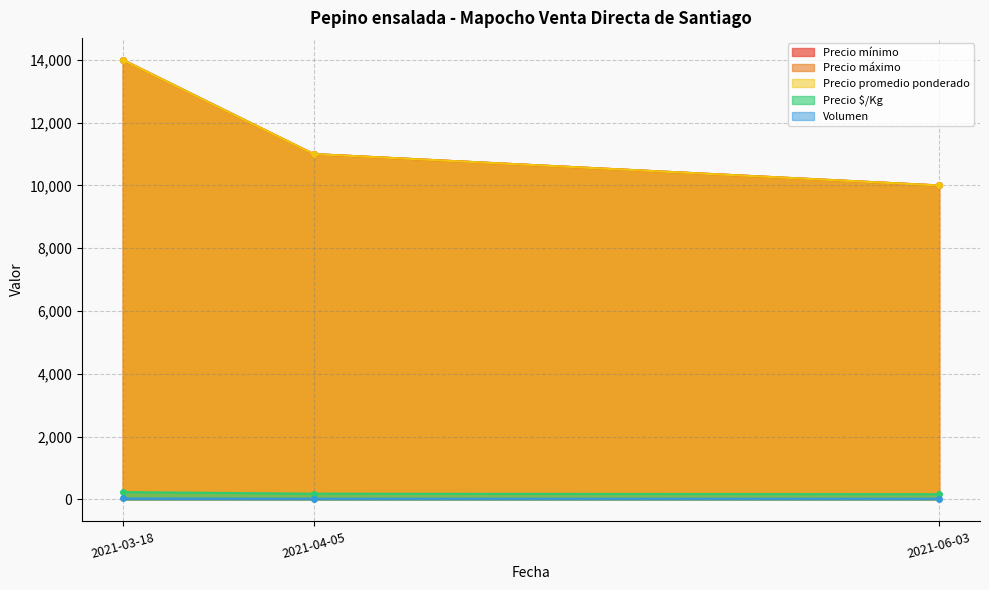

What is the sum of the Volumen values at 2021-06-03 and 2021-03-18?

55